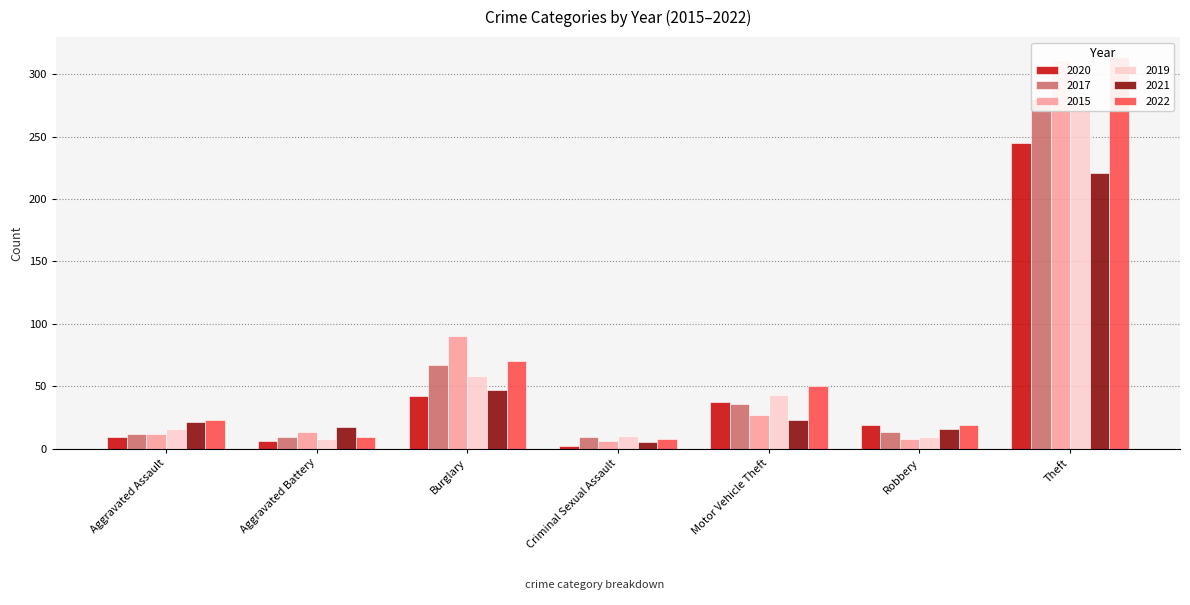

The 2021 series shows 9 at Criminal Sexual Assault. True or false?

False